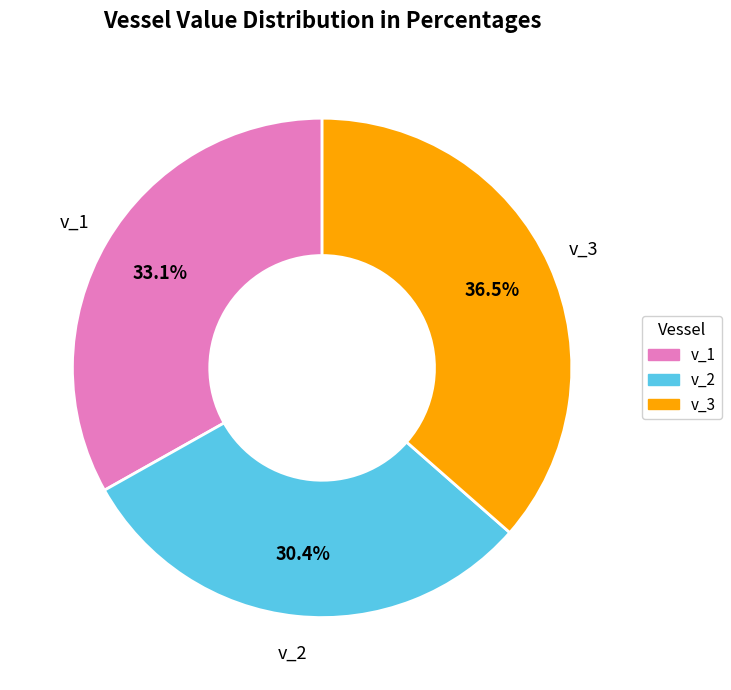

What percentage is the v_1 slice, to the nearest percent?

33%